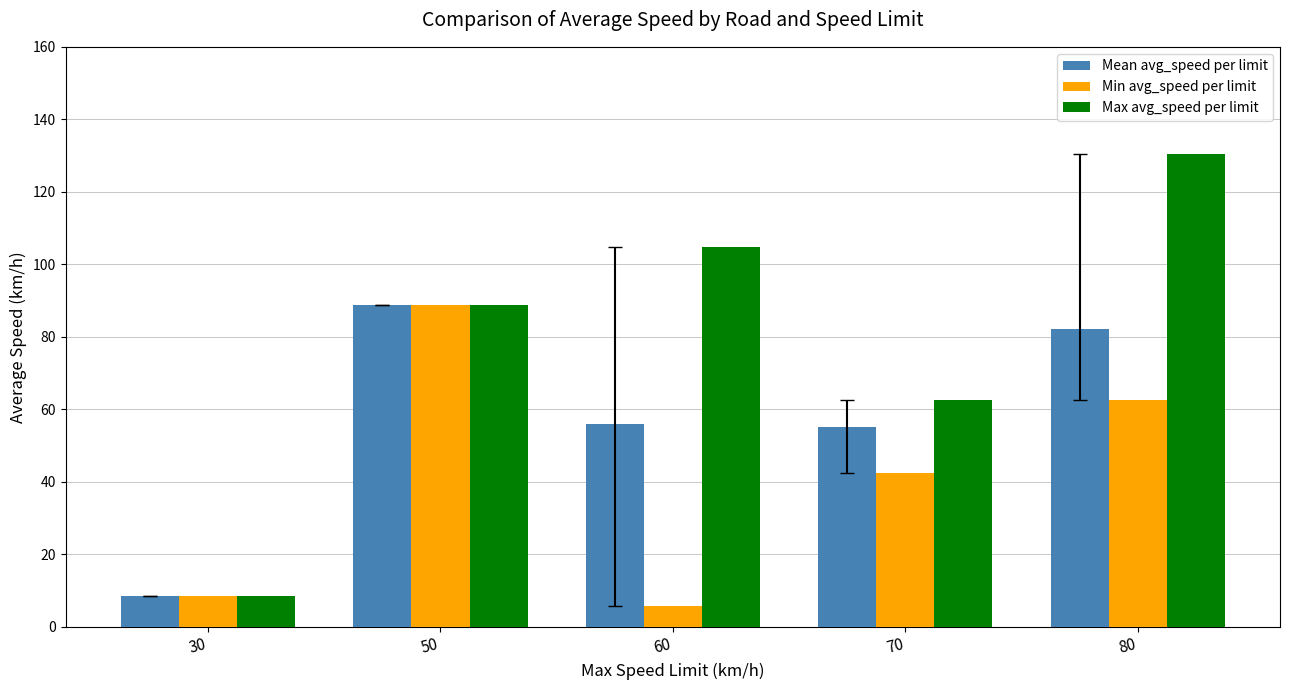

At how many categories does at least one series exceed 49?

4